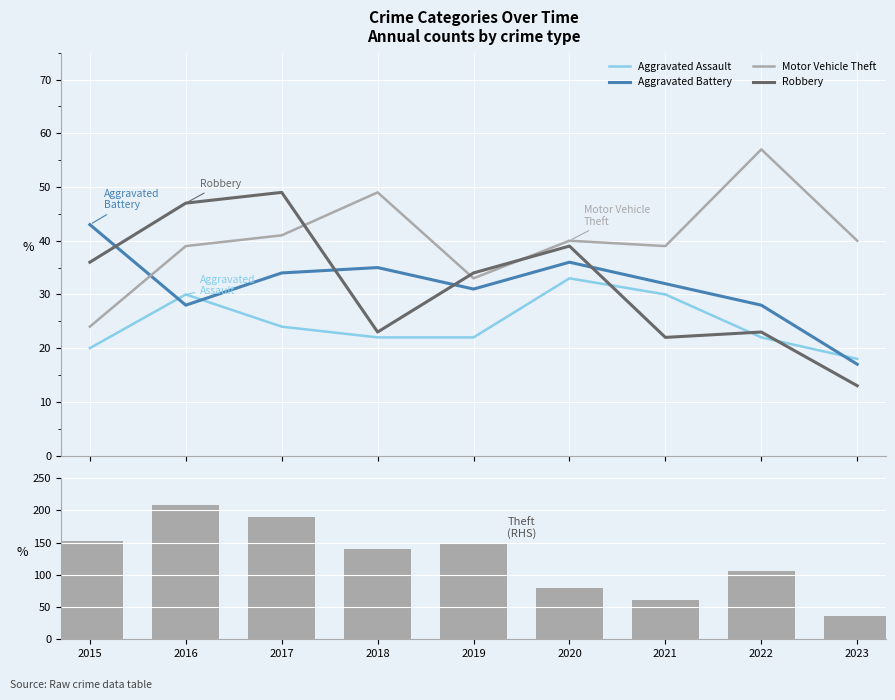

List the labels in order of Aggravated Assault value, largest first.

2020, 2016, 2021, 2017, 2018, 2019, 2022, 2015, 2023